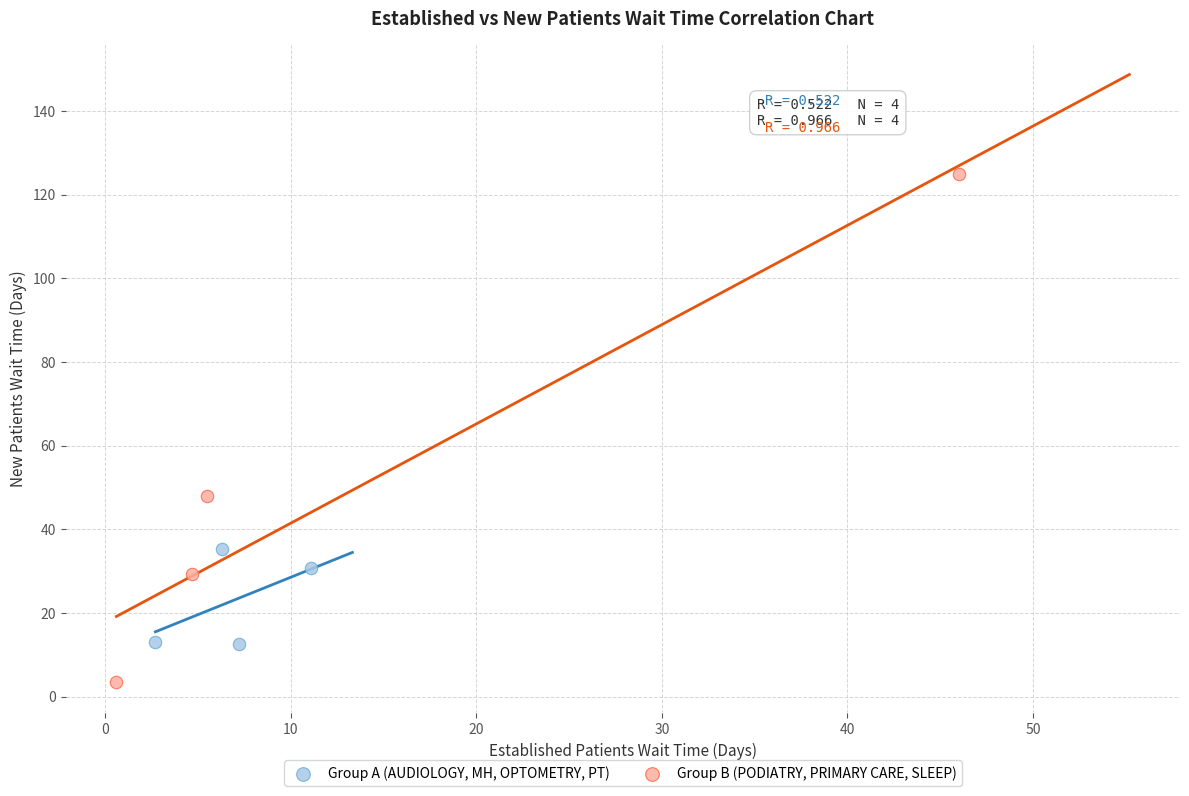

Which series contains the highest Y value?

Group B (PODIATRY, PRIMARY CARE, SLEEP)